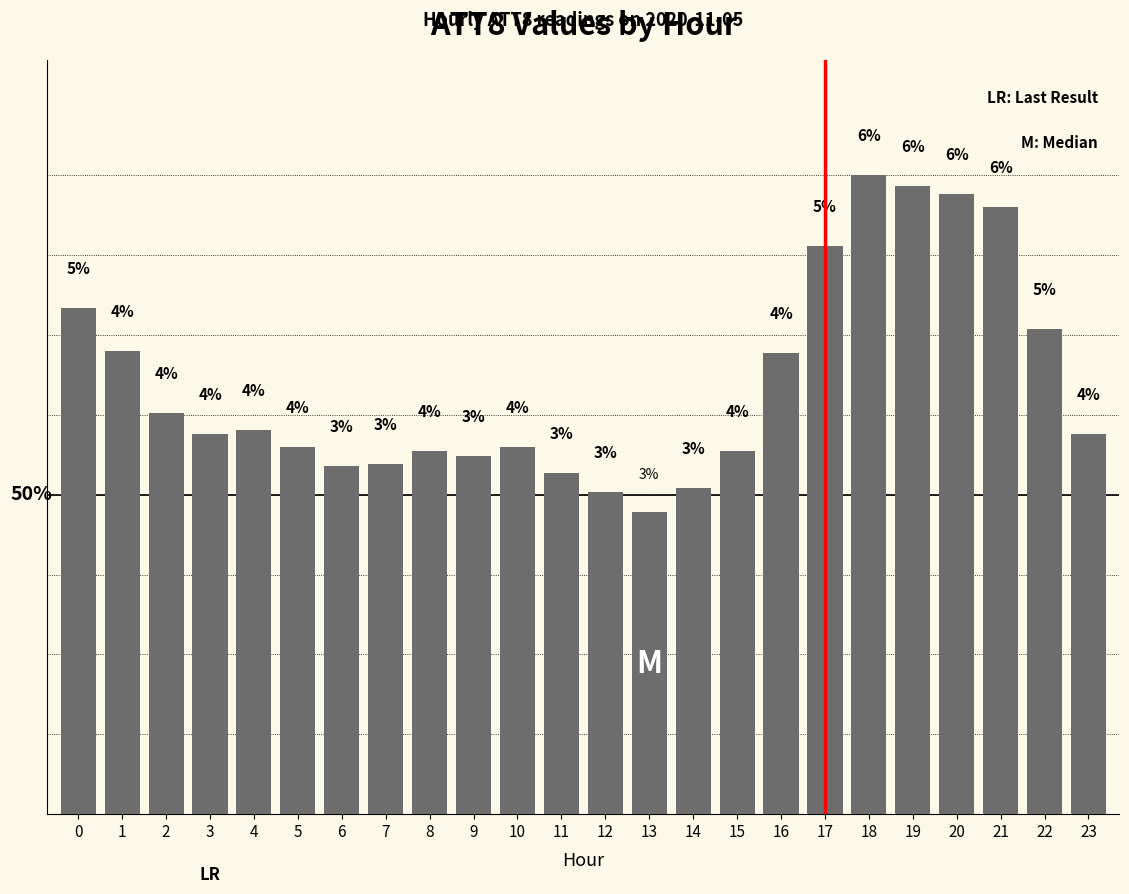

Are the bars horizontal?

No